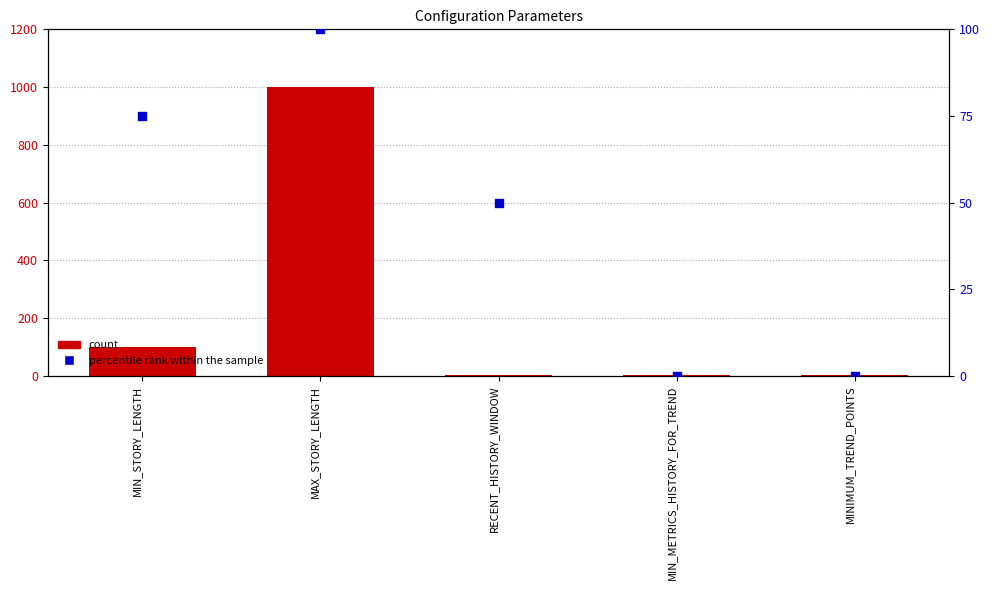

At which category is the sum across all series the highest?

MAX_STORY_LENGTH